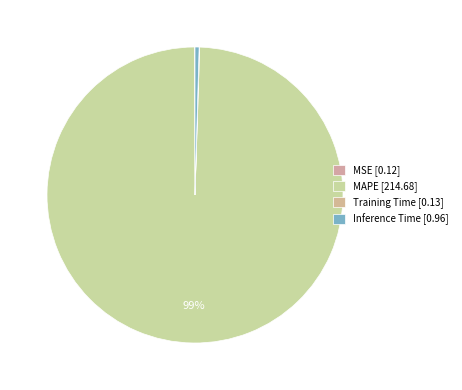

What is the change in value from MSE to Inference Time?

+0.8